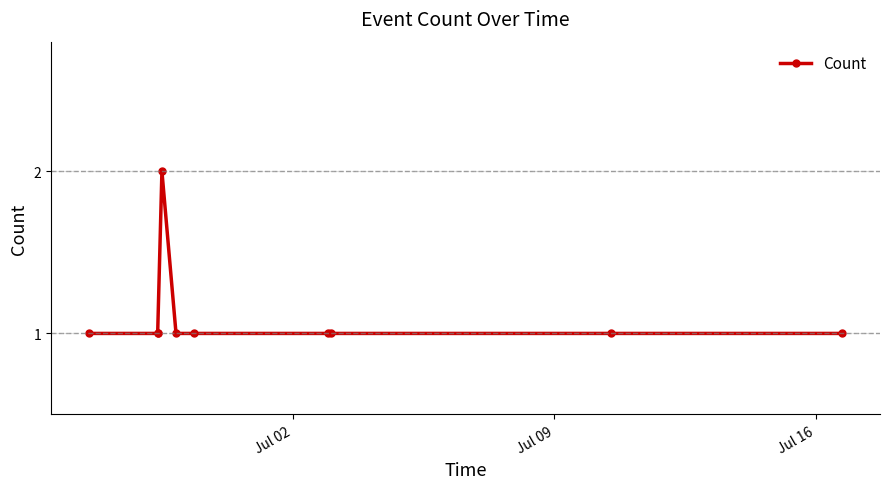

What is the sum of all values?

11